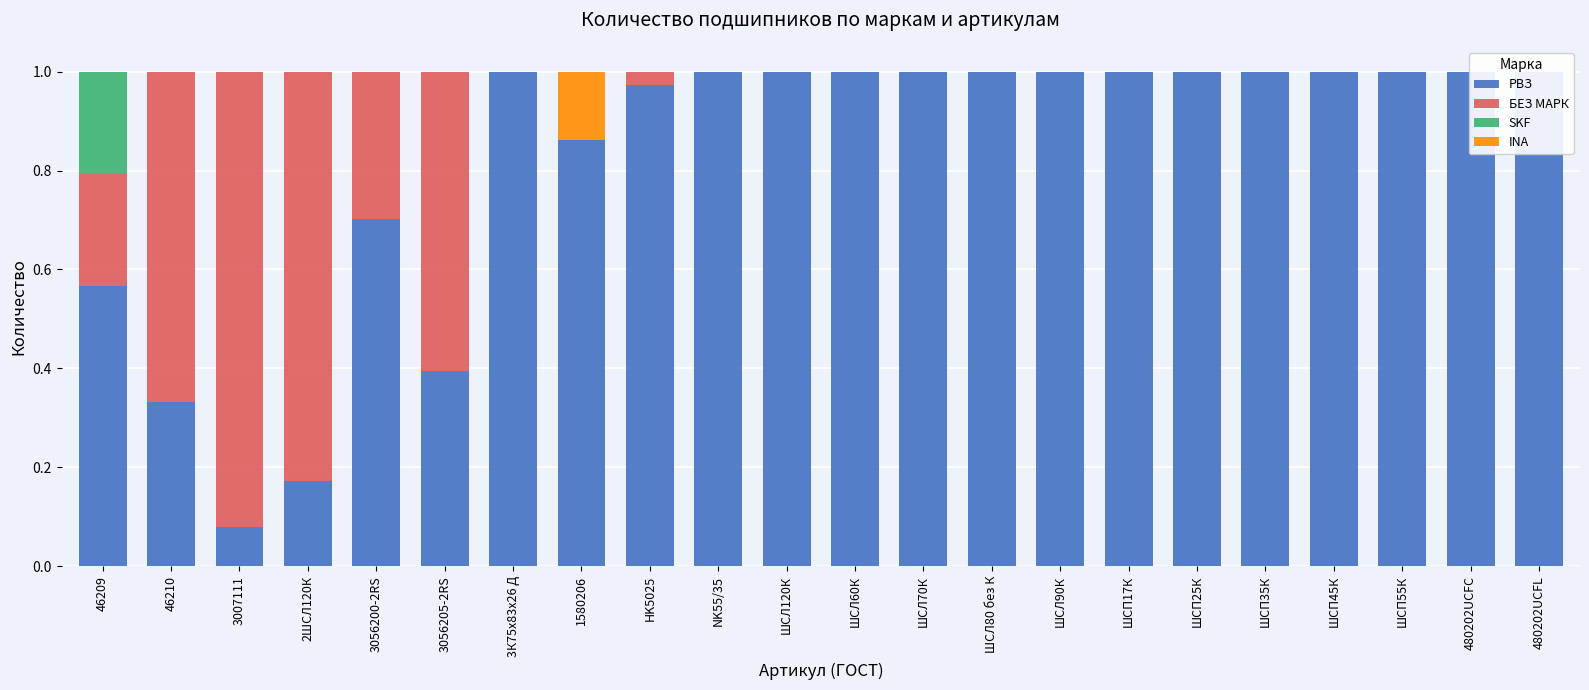

How many SKF values are between 0 and 1?

22